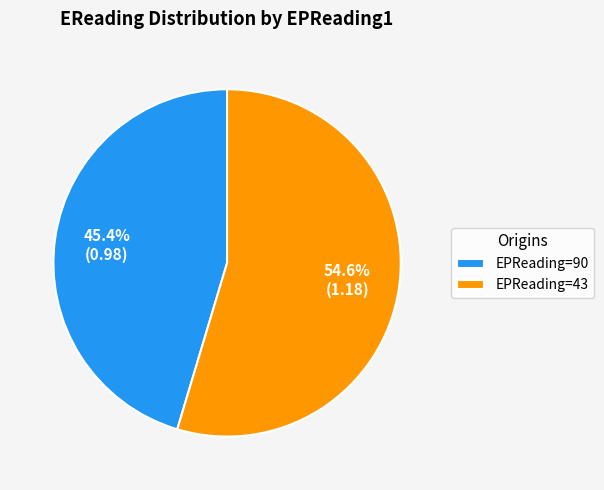

Approximately how many times larger is the value at EPReading=90 compared to EPReading=43?

0.8